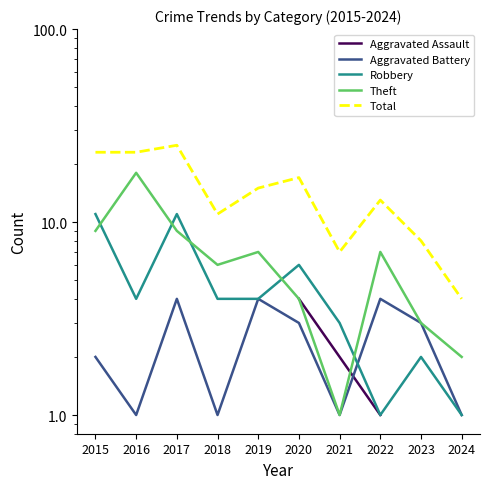

What are all the series names shown in the legend?

Aggravated Assault, Aggravated Battery, Robbery, Theft, Total